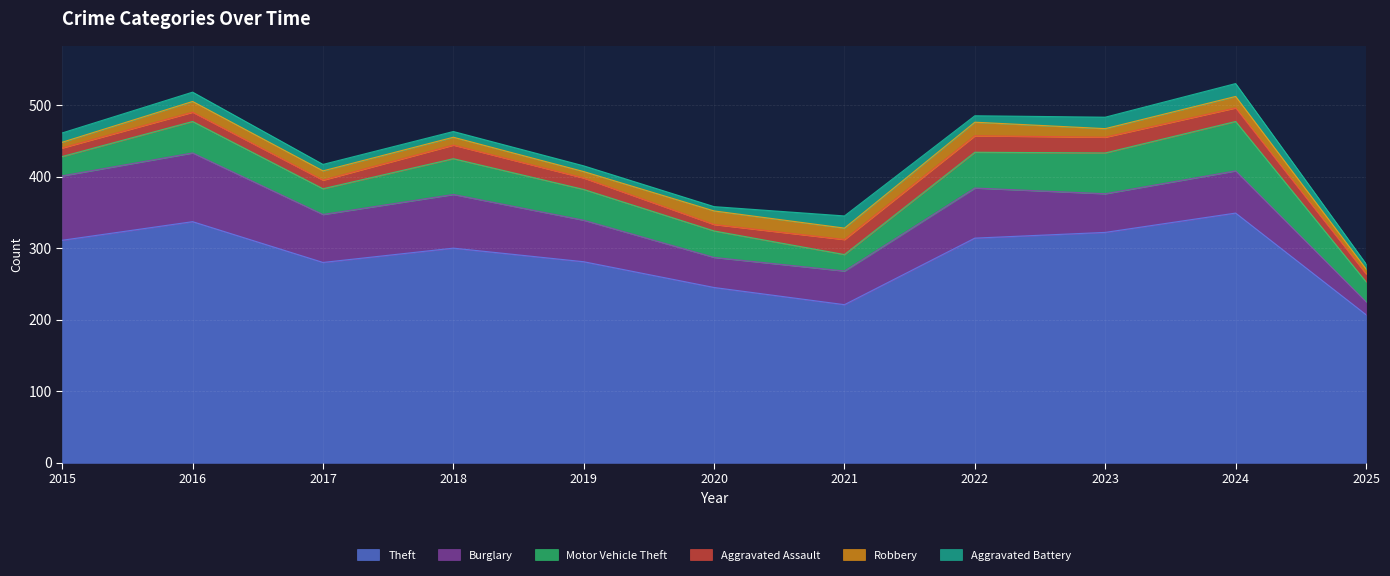

How many lines are shown in the chart?

6